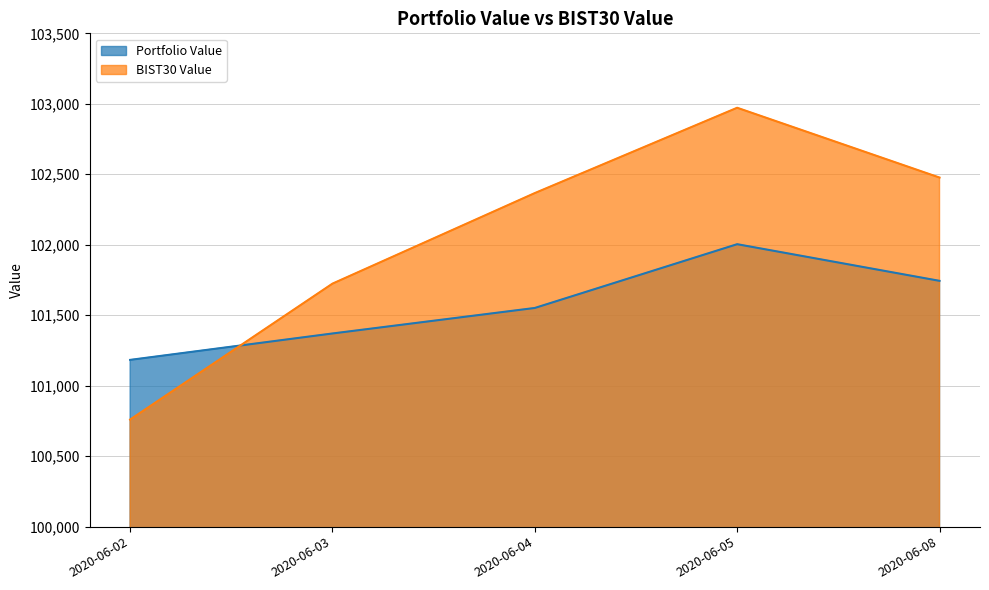

Reading left to right, extract all data points from this chart.

Portfolio Value: 101183.1	101370.5	101551.5	102003.9	101743.9
BIST30 Value: 100759.7	101724.0	102366.6	102971.9	102476.7